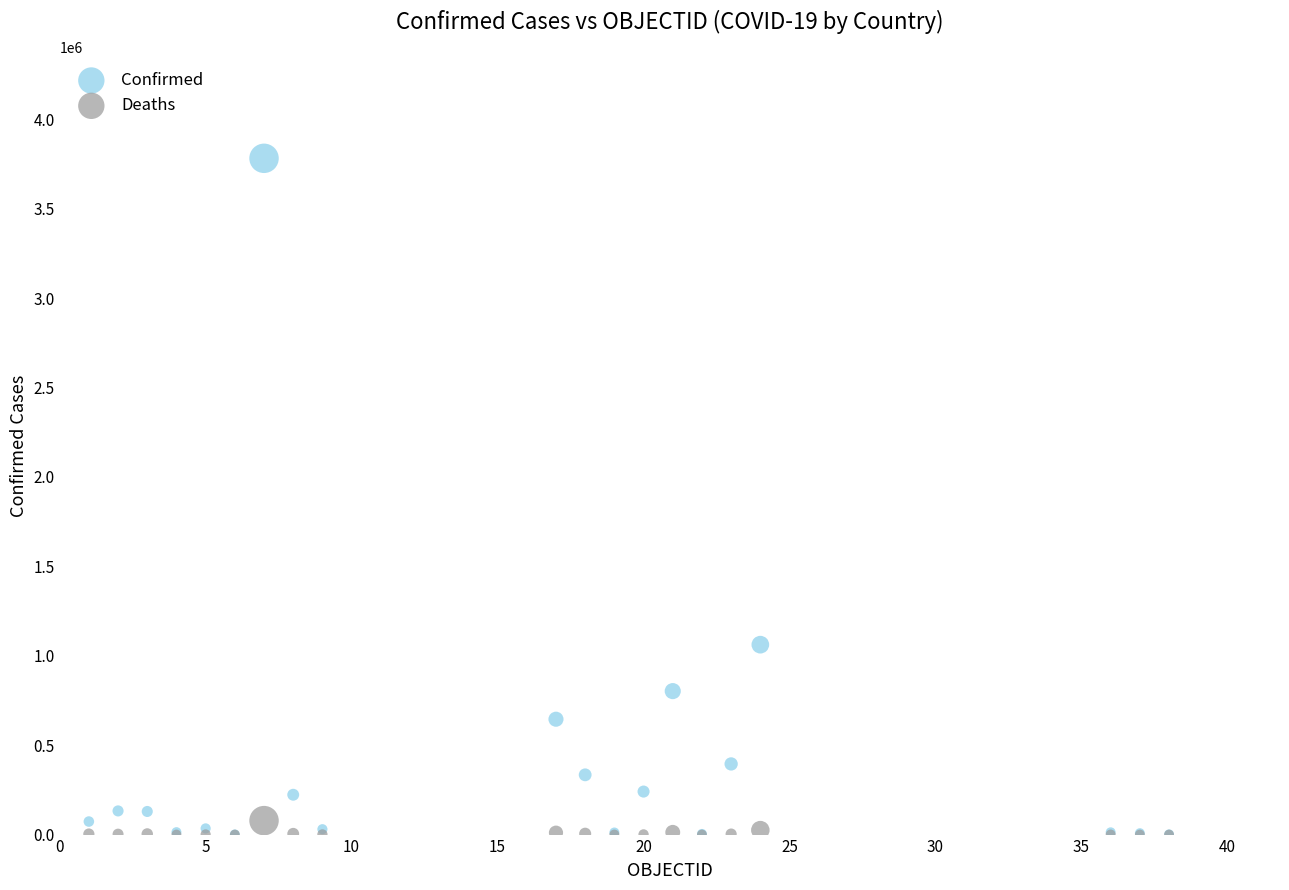

In the Confirmed series, what Y value is closest to 1891522?

1062001